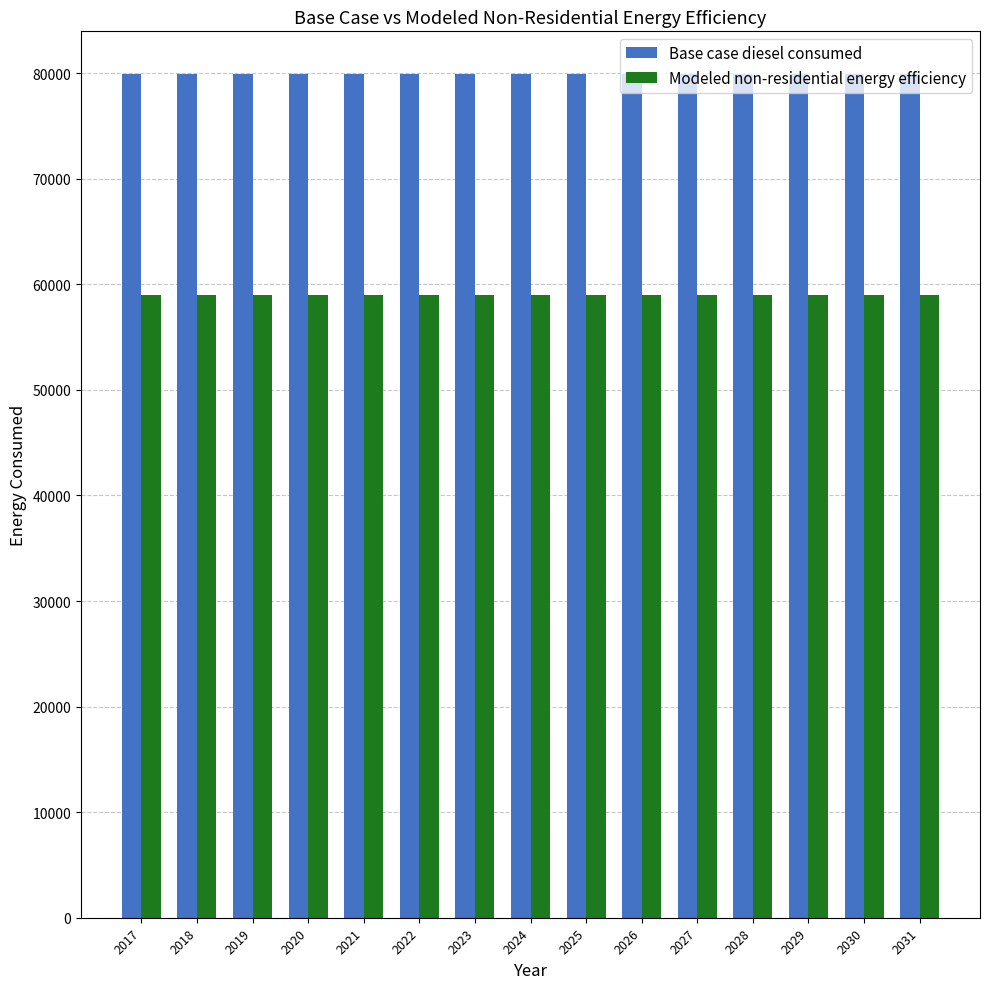

What is the difference between the highest and lowest values at 2021?

20984.3